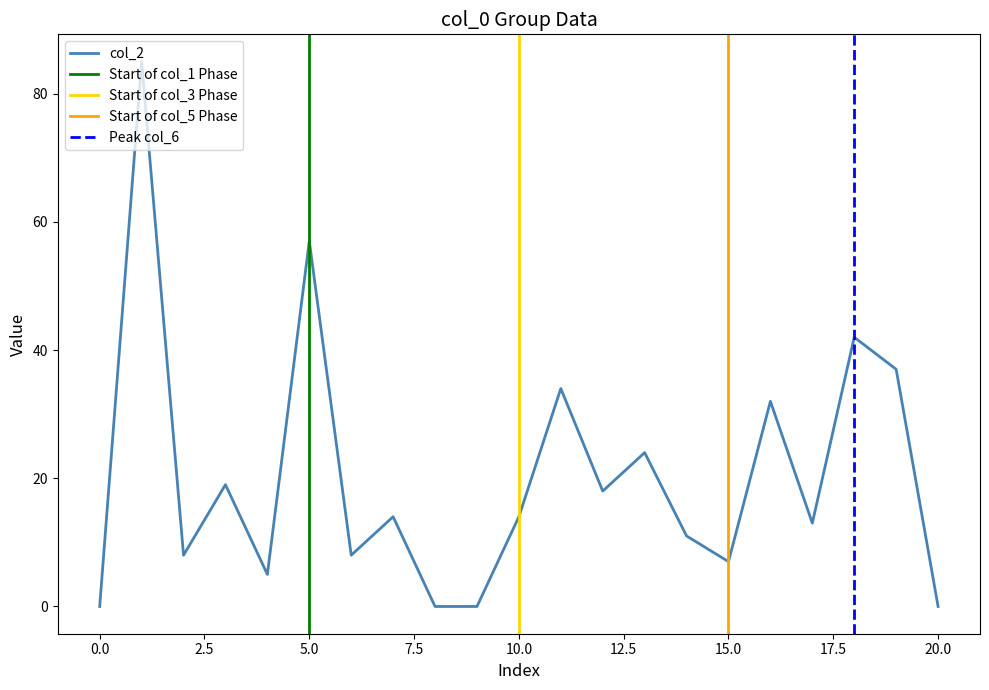

Which series has the widest spread of values?

col_2